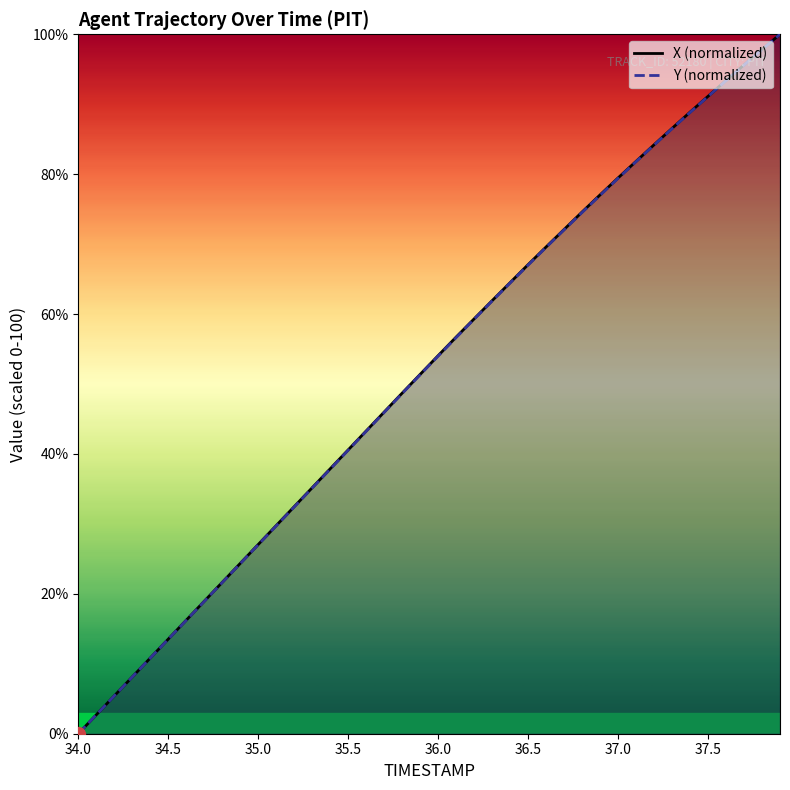

Reading left to right, transcribe all the data shown in this chart.

X (normalized): 0.0	2.7	5.4	8.1	10.8	13.5	16.2	18.9	21.6	24.3	27.1	29.8	32.5	35.2	37.9	40.6	43.3	46.0	48.7	51.4	54.1	56.7	59.3	61.9	64.5	67.1	69.6	72.1	74.6	77.0	79.5	81.8	84.2	86.5	88.9	91.1	93.4	95.6	97.8	100.0
Y (normalized): 0.0	2.7	5.4	8.1	10.8	13.5	16.2	18.9	21.6	24.3	27.0	29.7	32.4	35.1	37.8	40.5	43.2	45.9	48.6	51.3	54.0	56.6	59.3	61.9	64.5	67.0	69.5	72.1	74.5	77.0	79.4	81.8	84.2	86.5	88.8	91.1	93.4	95.6	97.8	100.0